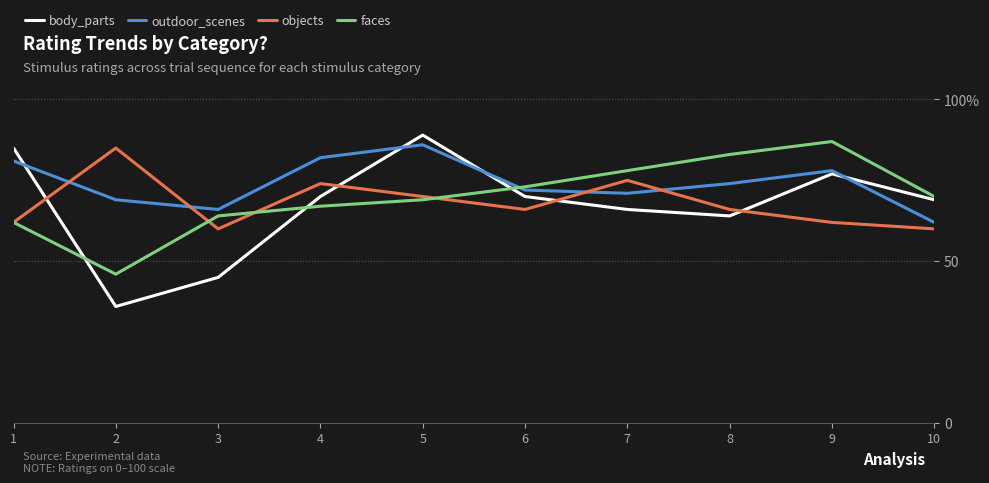

How many intersections are there between objects and outdoor_scenes?

4